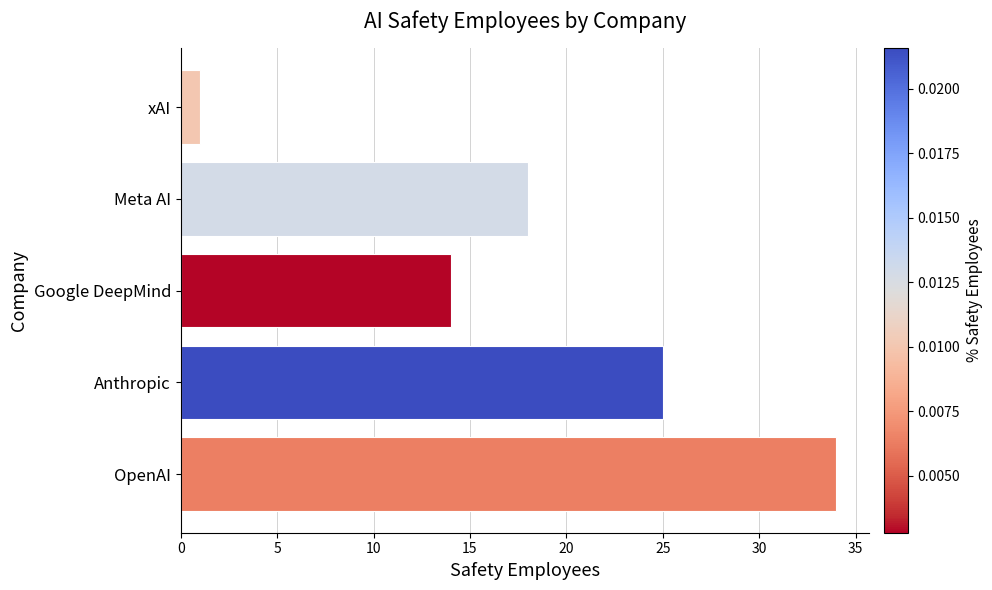

What is the change in value from Google DeepMind to xAI?

-13